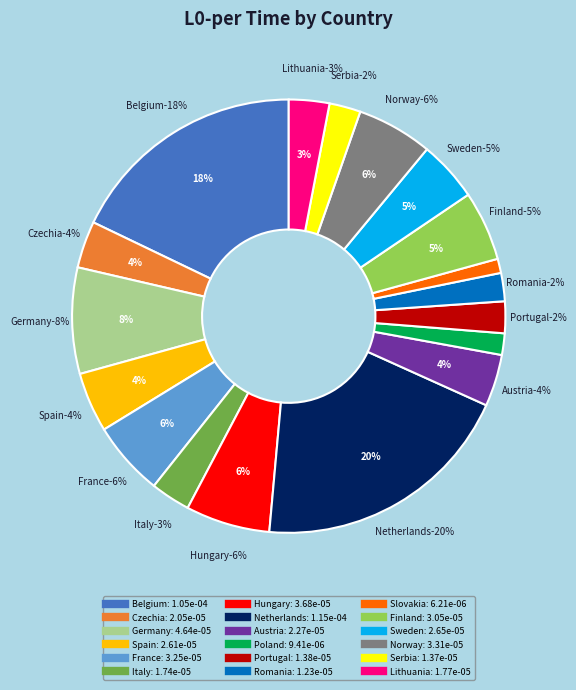

Is it true that Lithuania is 12% of the pie?

False